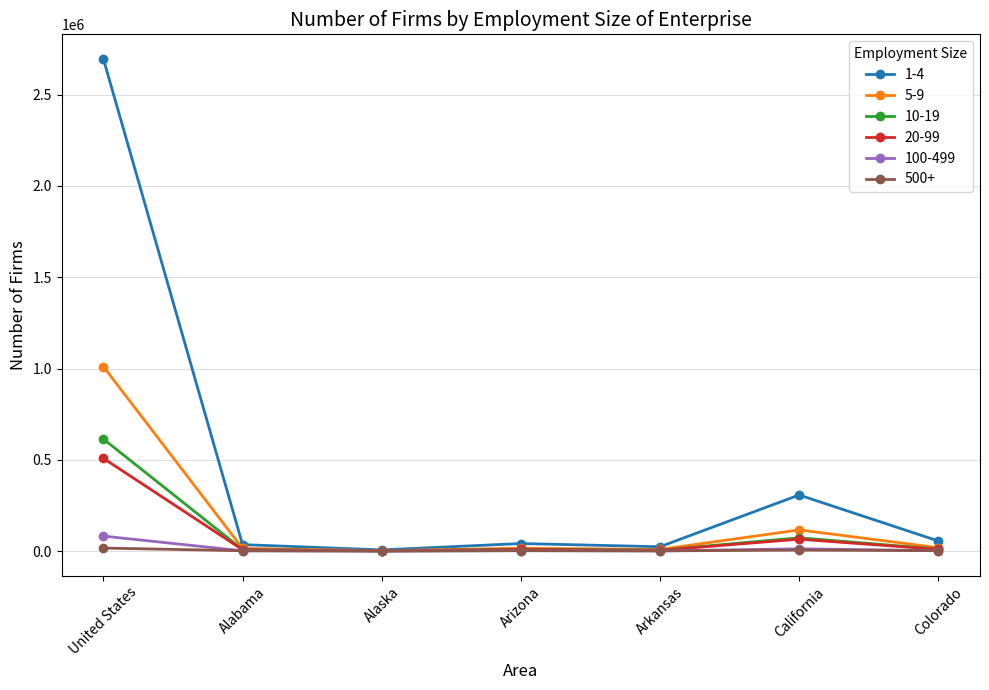

What is the label of the 1st point from the left?

United States